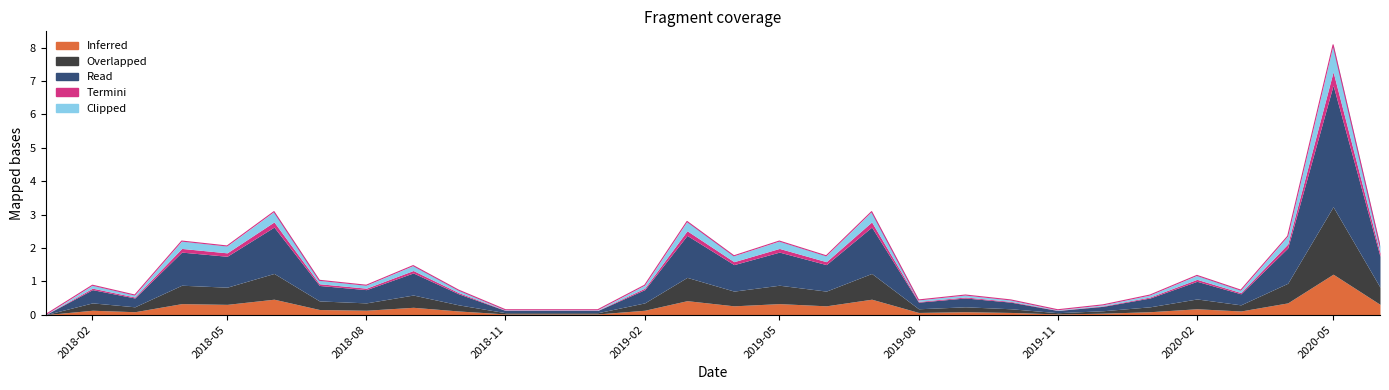

Reading left to right, transcribe all the data shown in this chart.

0.0	0.9	0.6	2.2	2.1	3.1	1.0	0.9	1.5	0.7	0.1	0.1	0.1	0.9	2.8	1.8	2.2	1.8	3.1	0.4	0.6	0.4	0.1	0.3	0.6	1.2	0.7	2.4	8.1	2.1